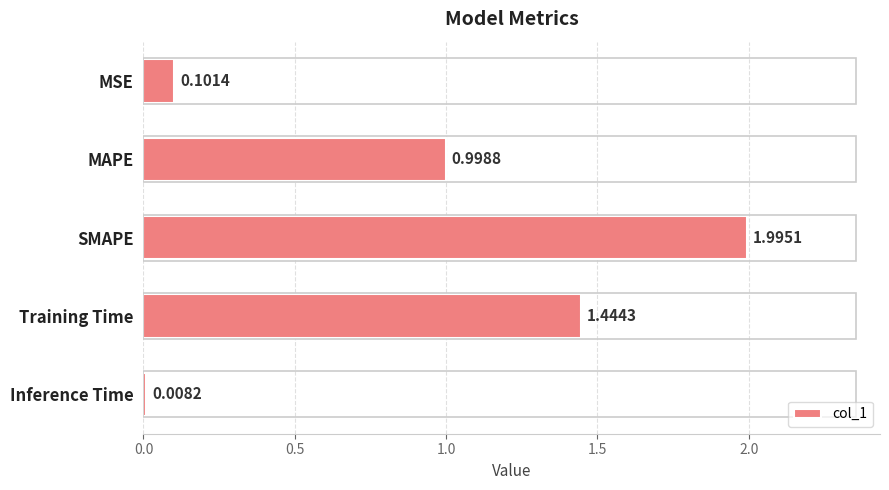

Which label corresponds to the smallest value in the chart?

Inference Time